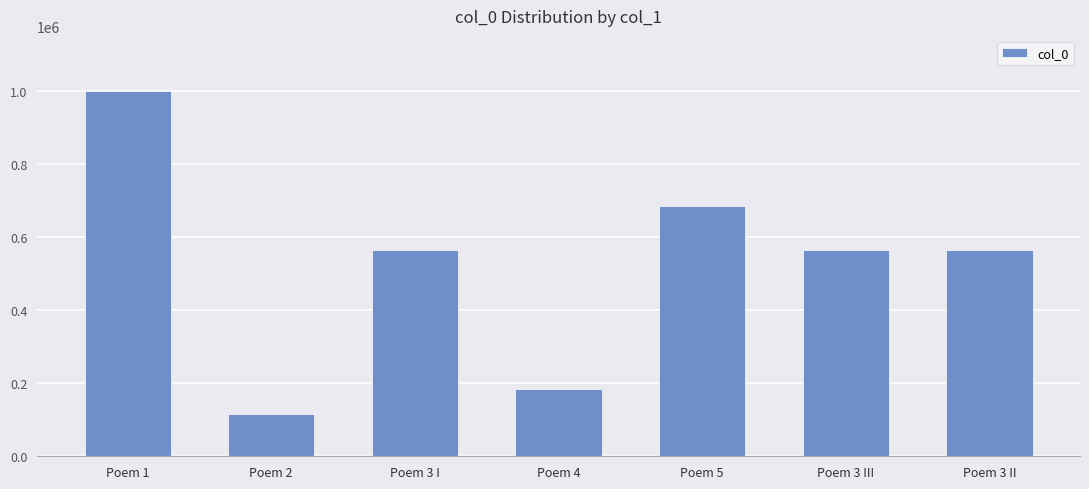

How many bars are there in total?

7